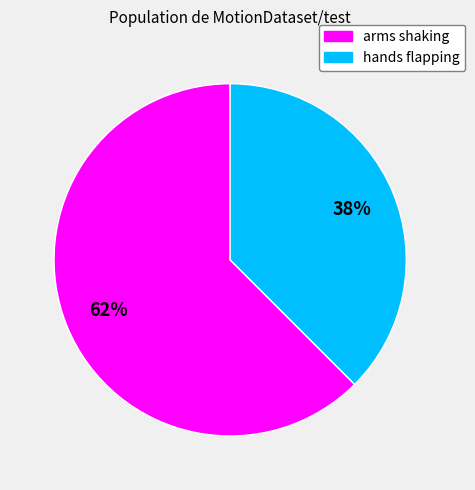

What percentage is the arms shaking slice, to the nearest percent?

62%